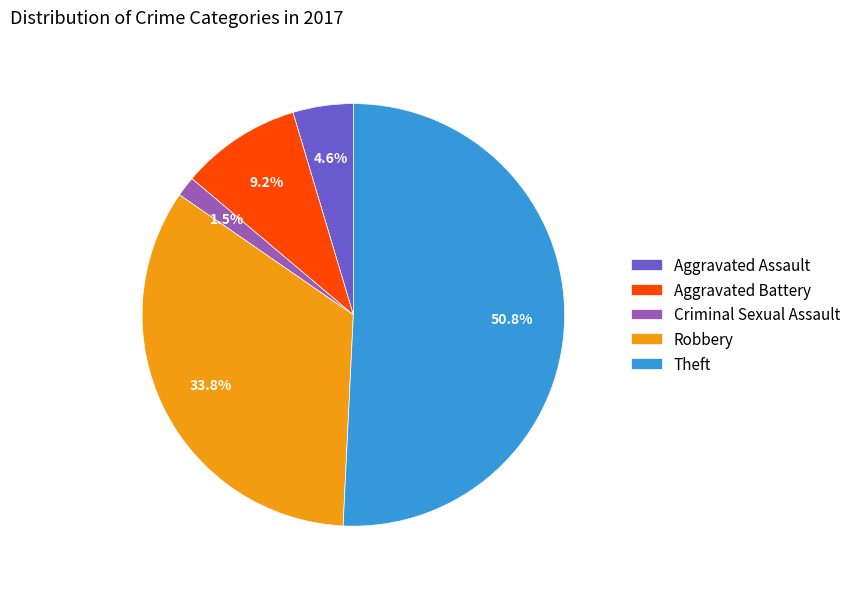

To the nearest percent, what portion does Aggravated Battery represent?

9%